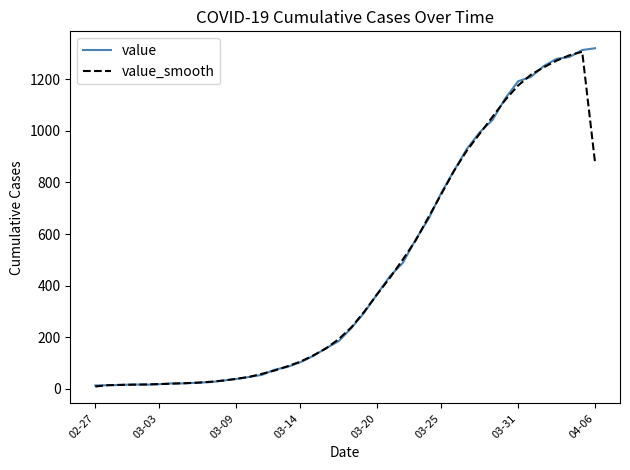

What is the greatest value displayed?

1320.0